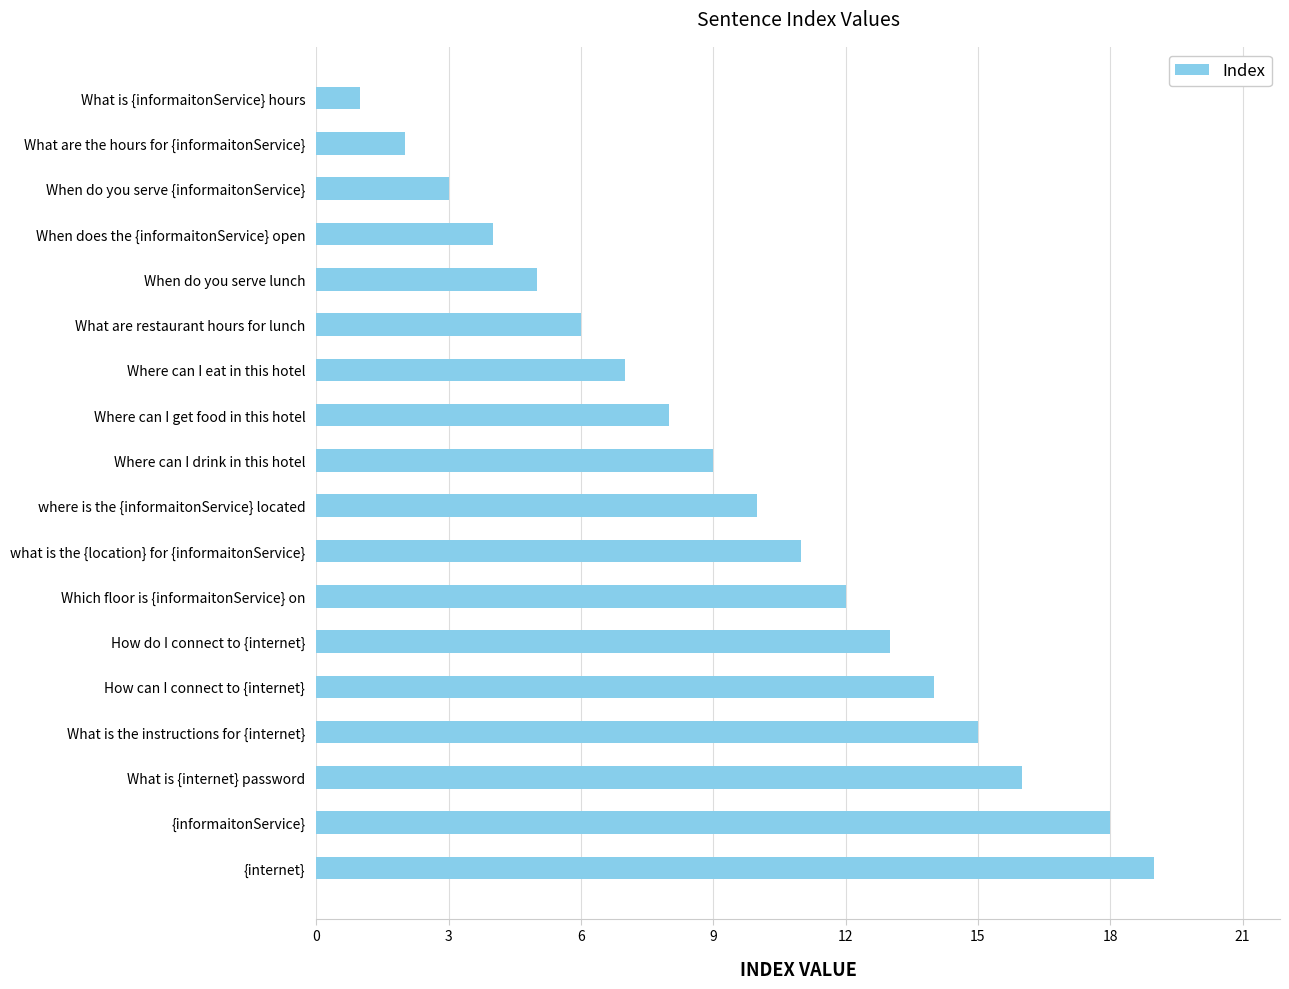

The value at What are restaurant hours for lunch is 1. True or false?

False